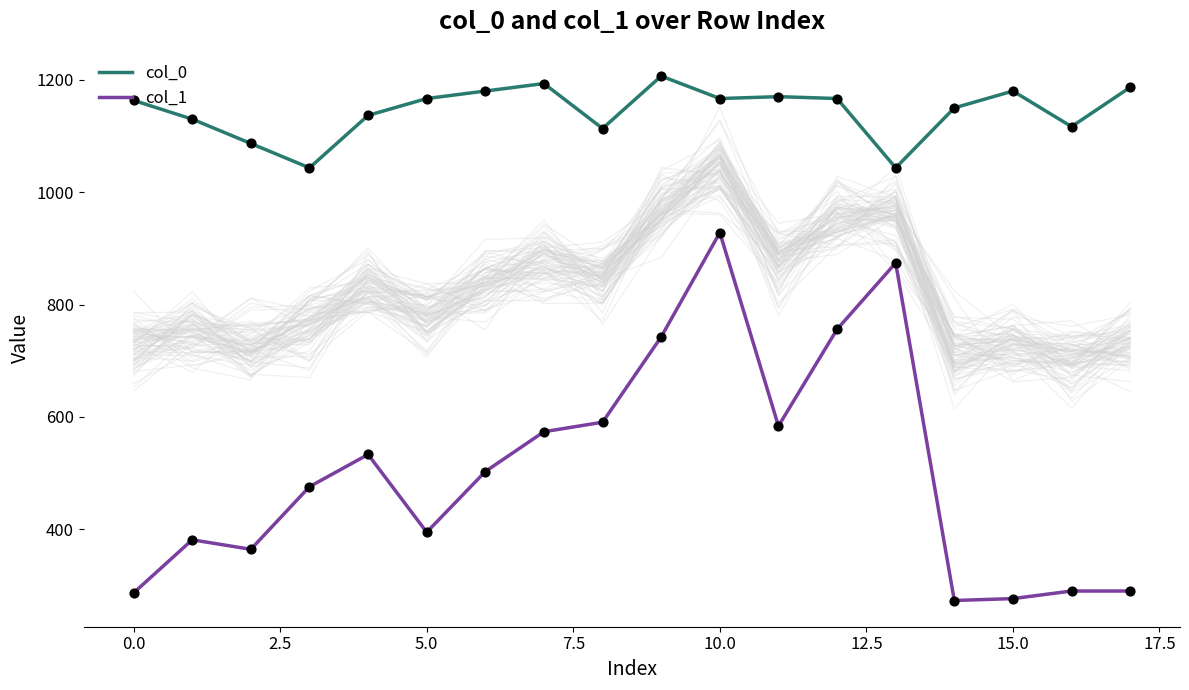

Which series has the largest total across all categories?

col_0